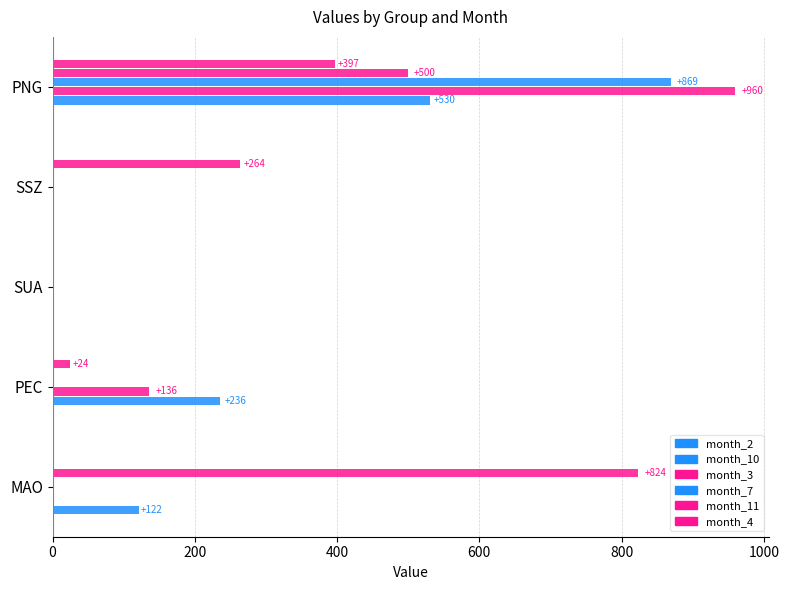

Reading left to right, extract all data points from this chart.

month_2: 122.0	0.0	0.0	0.0	0.0
month_10: 0.0	235.9	0.0	0.0	530.0
month_3: 0.0	135.9	0.0	0.0	959.5
month_7: 0.0	0.0	0.0	0.0	869.0
month_11: 823.6	0.0	0.0	0.0	500.0
month_4: 0.0	24.1	0.0	264.0	397.2